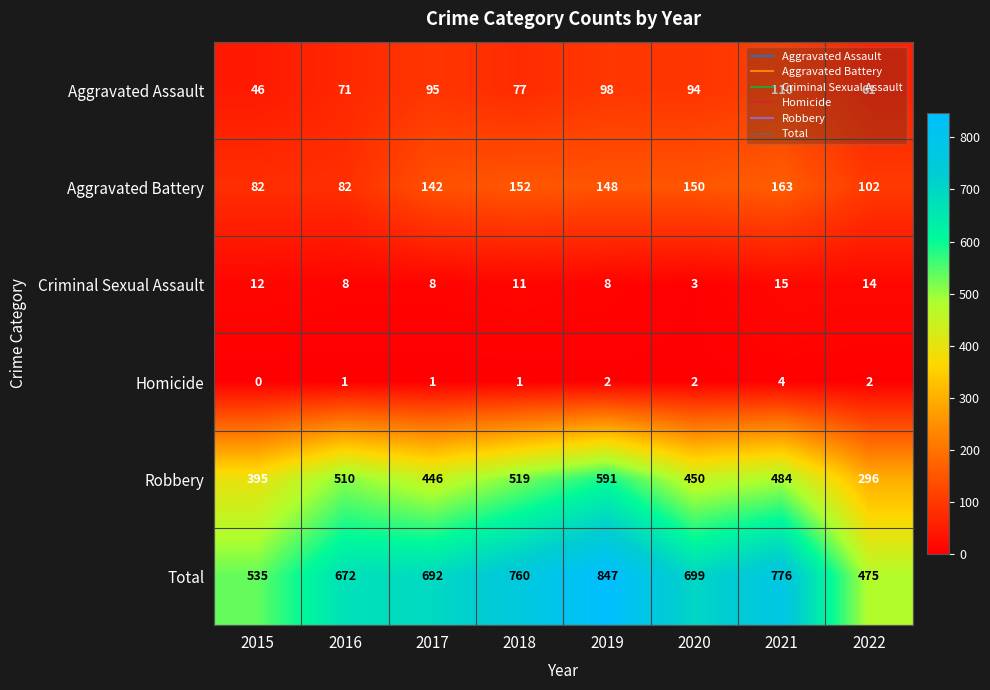

The value of Total at 2015 is 535. True or false?

True